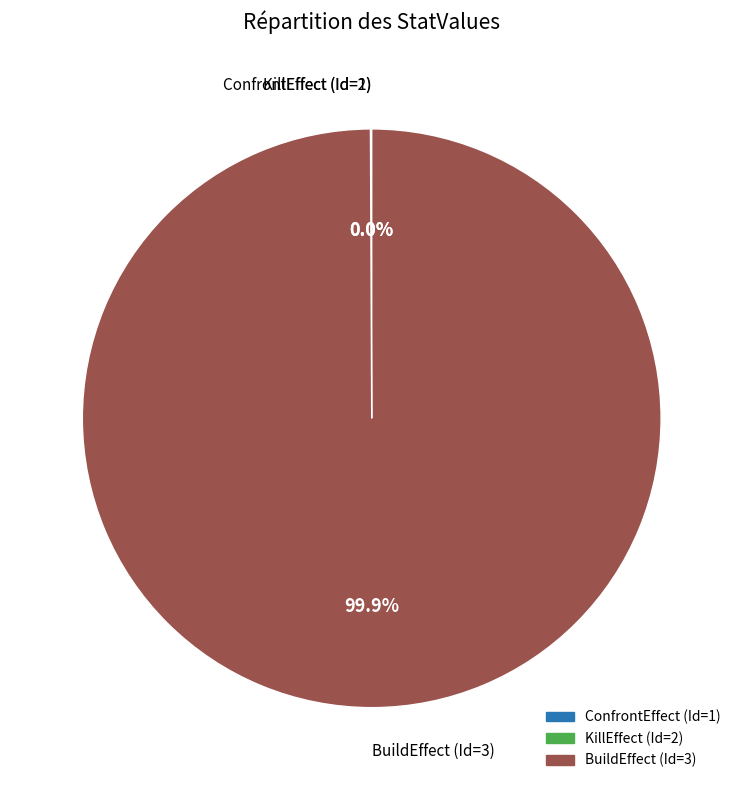

The BuildEffect (Id=3) slice represents 100% of the pie. True or false?

True